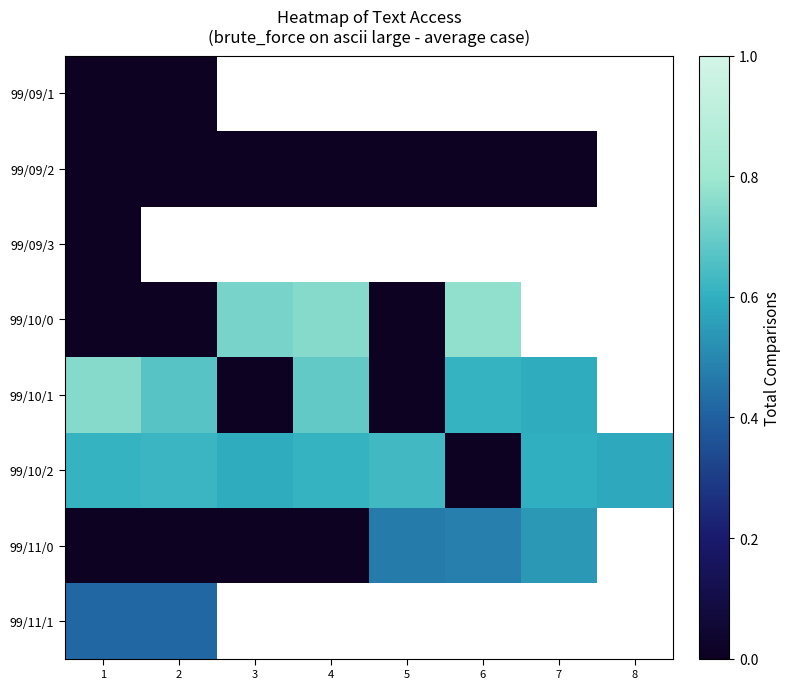

List the series in order of their peak value, lowest first.

99/09/1, 99/09/2, 99/09/3, 99/11/1, 99/11/0, 99/10/2, 99/10/1, 99/10/0